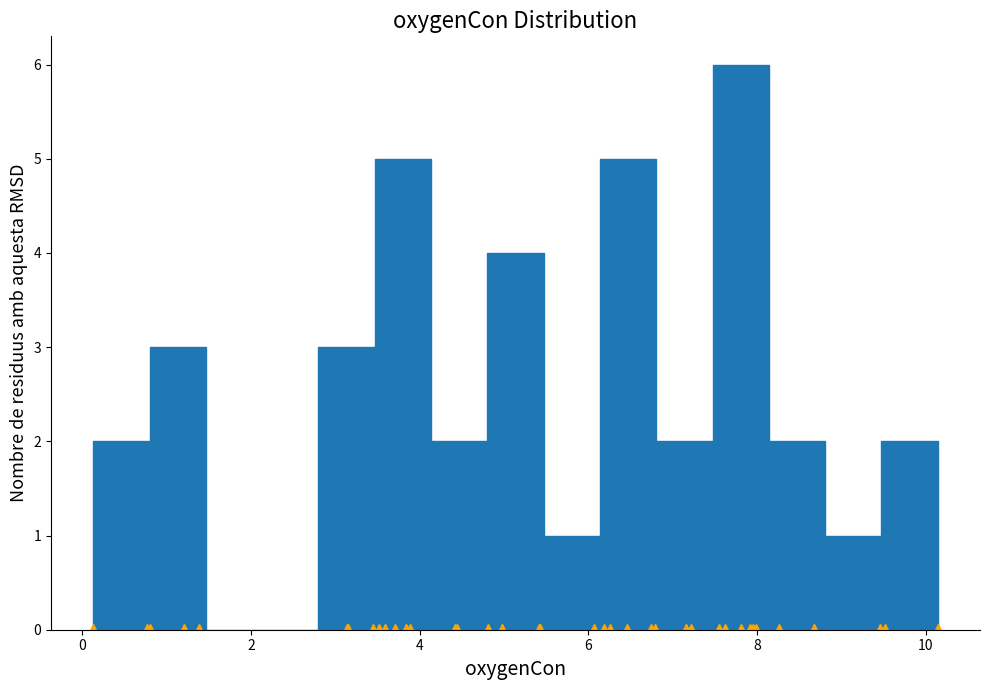

Read against the x-axis, roughly where is the centre of the tallest bar?

7.8